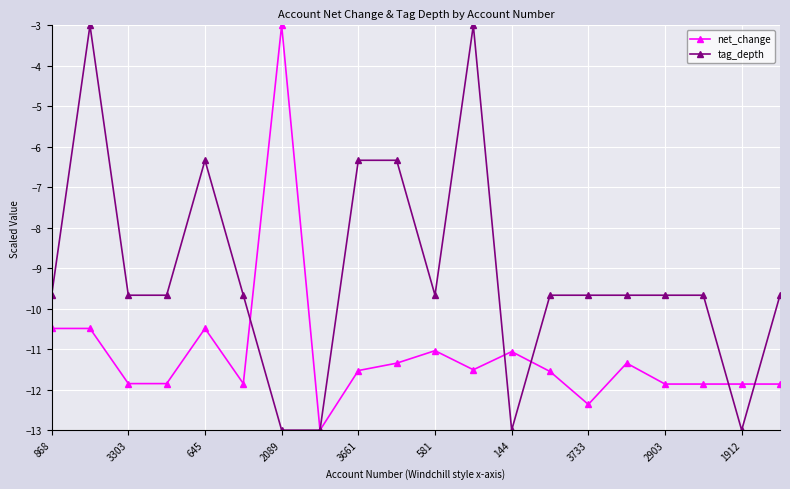

Is this an area chart (filled region under the line)?

No